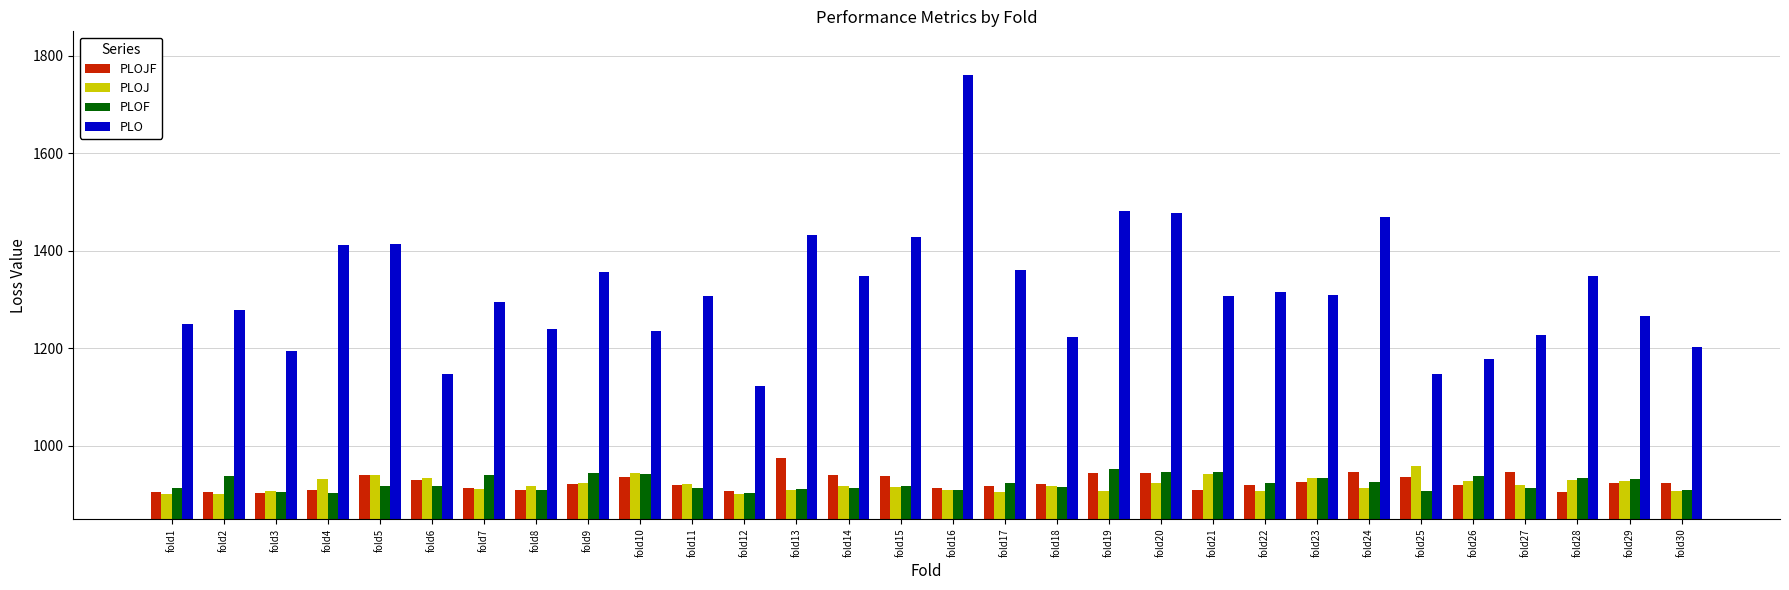

Which label corresponds to the largest value in the chart?

fold16